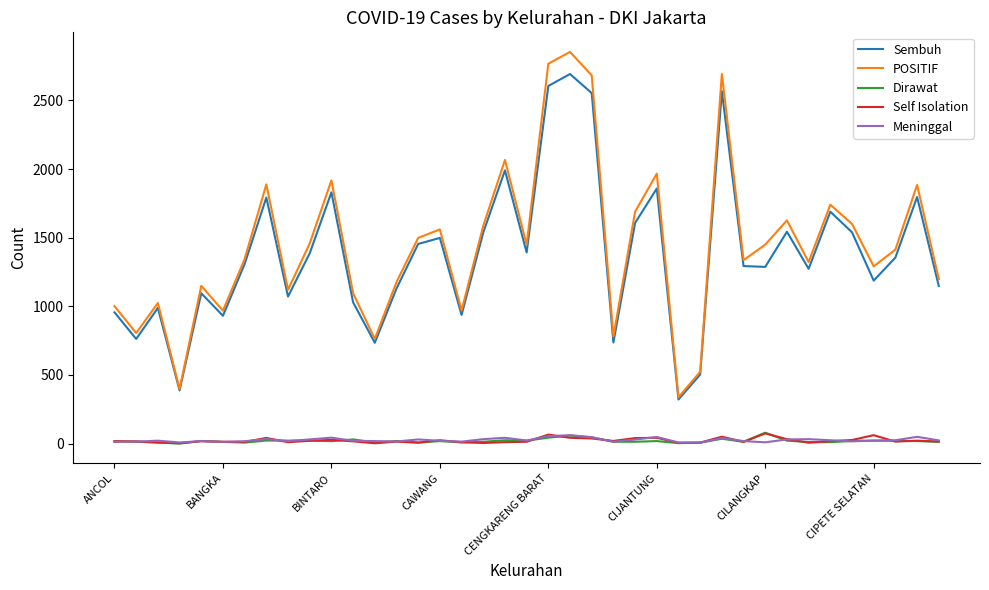

True or false: Self Isolation and POSITIF intersect in this chart.

False